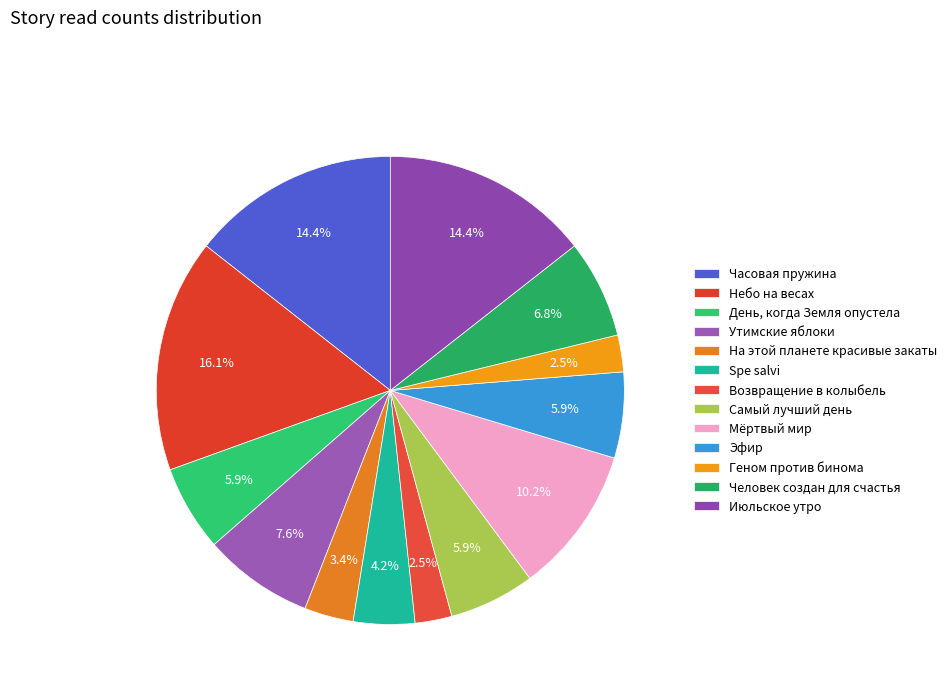

Count the number of slices in the pie.

13